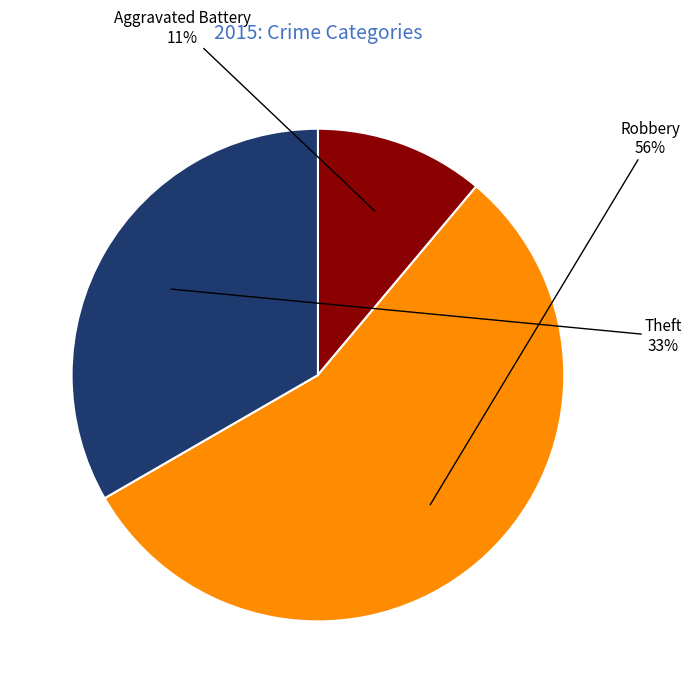

Does Robbery account for over 50% of the chart?

Yes